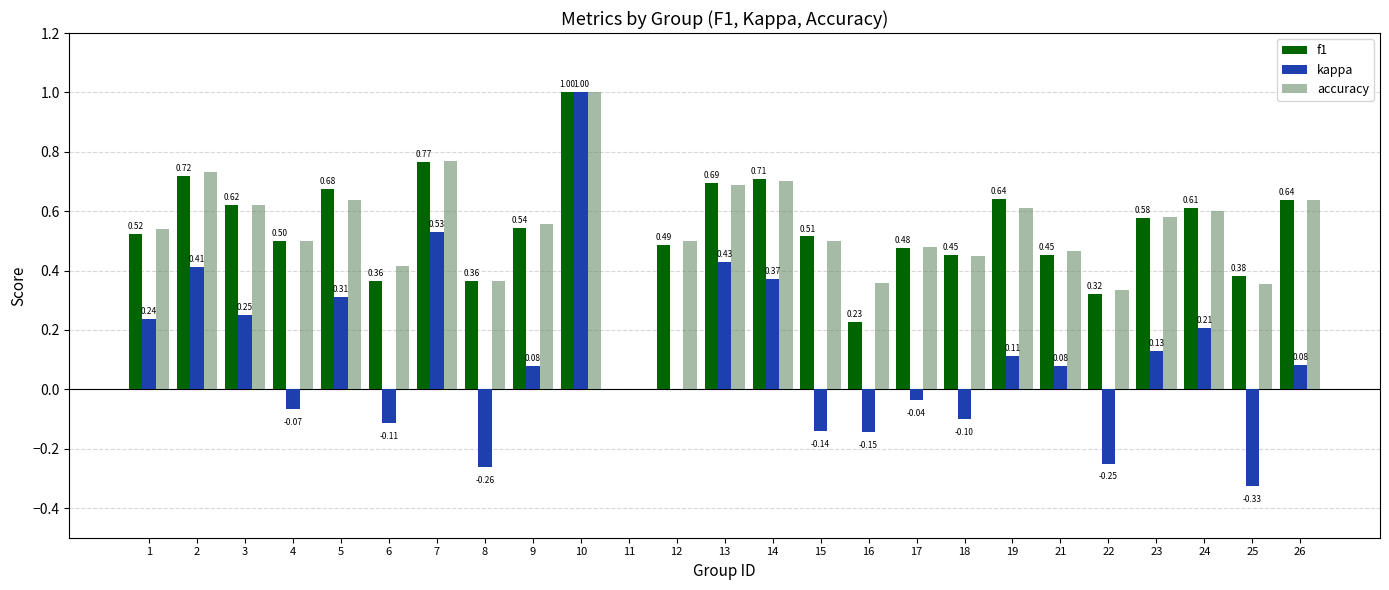

At which label is f1 closest to 0?

11